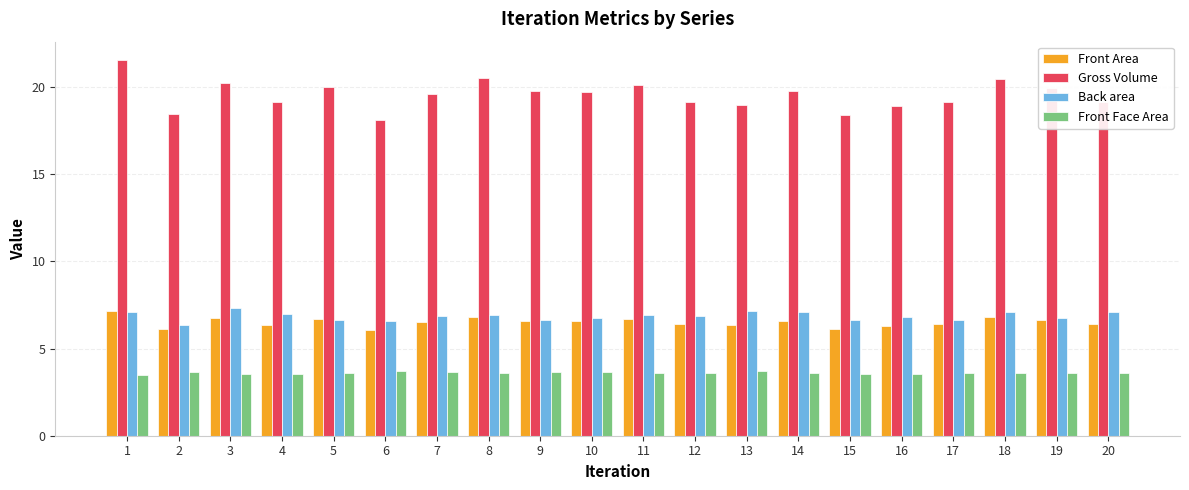

The Front Face Area series shows 3.7 at 10. True or false?

True